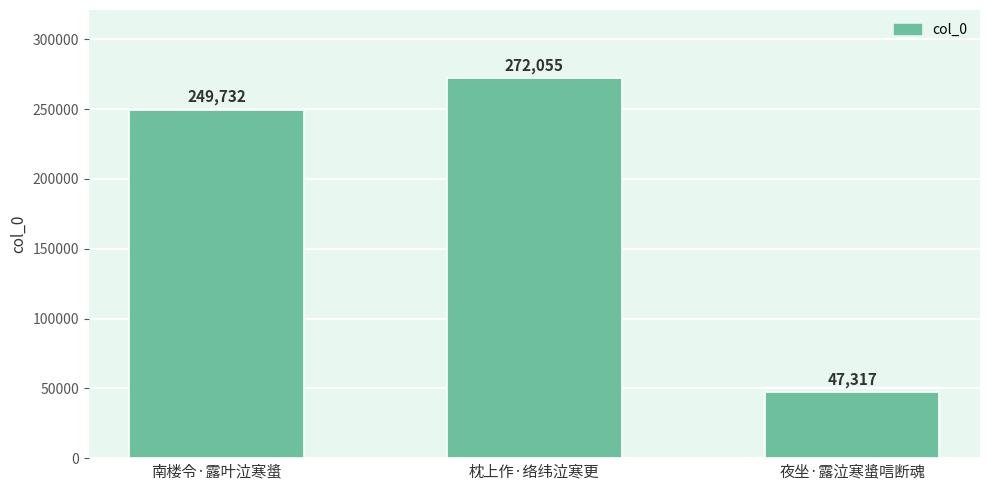

What is the average value?

189701